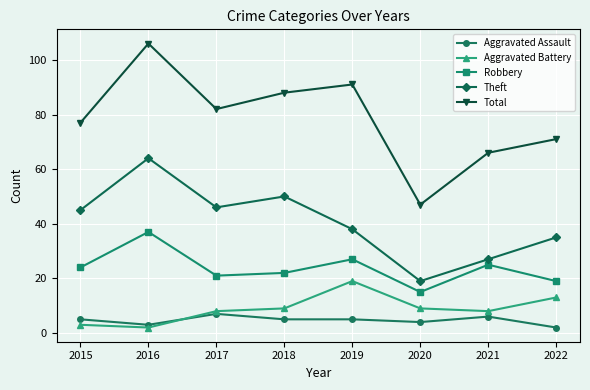

What is the difference between the second highest and second lowest values in the Aggravated Battery series?

10